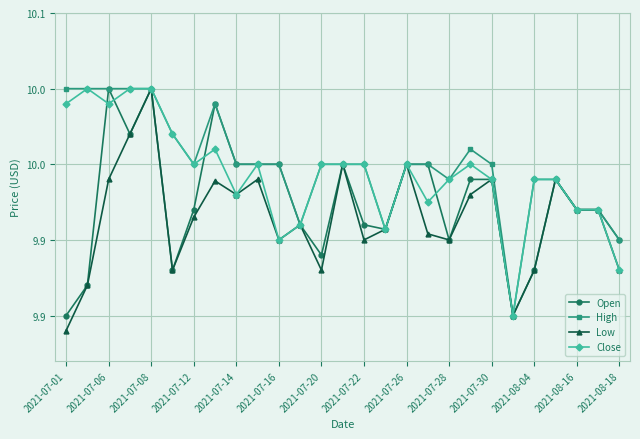

What is the highest value of the Low series?

10.0